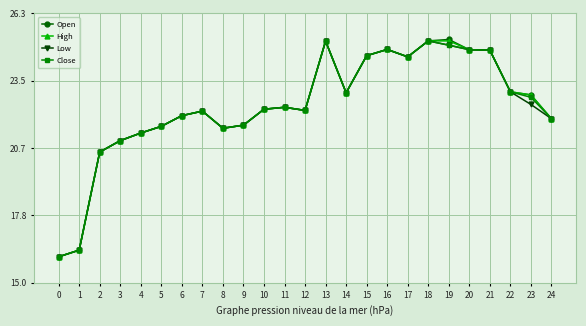

At how many categories does at least one series exceed 20?

23